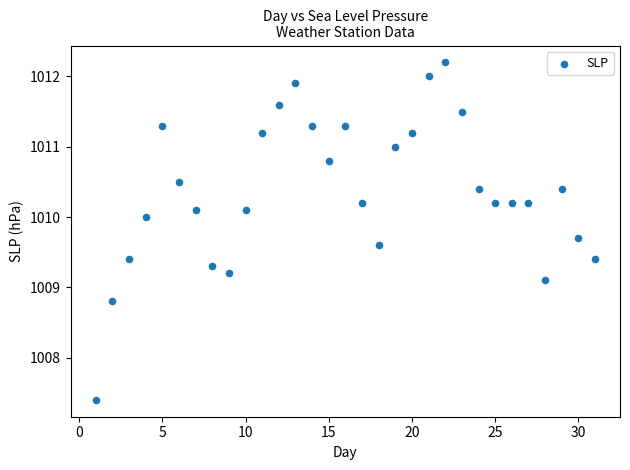

What Y value in the scatter plot is closest to 1009?

1009.1